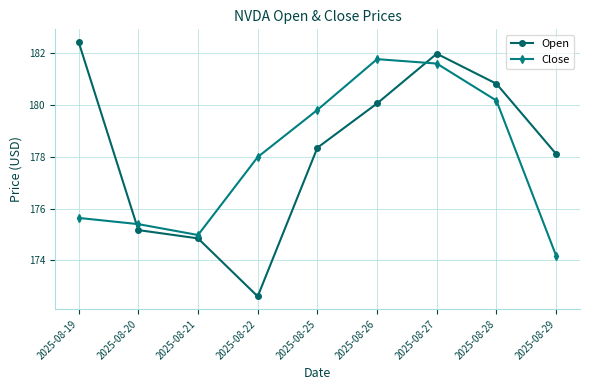

Where is the first local maximum for Open?

2025-08-27